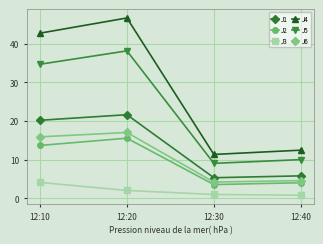

At how many categories does at least one series exceed 25?

2